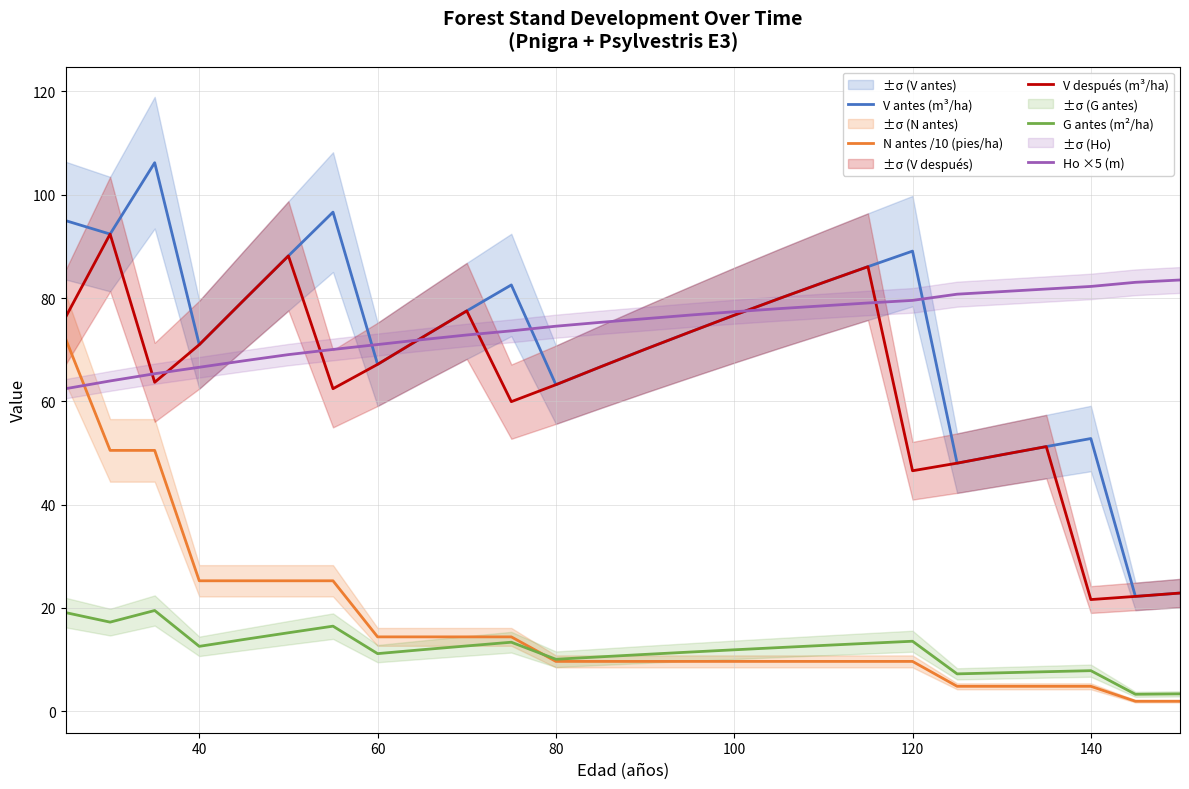

Reading right to left, what are all the values shown in this chart?

V antes (m³/ha): 22.9	22.2	52.8	51.2	49.6	48.0	89.1	86.1	83.0	79.9	76.7	73.4	70.1	66.7	63.2	82.5	77.5	72.4	67.2	96.6	88.2	79.6	71.0	106.2	92.4	95.0
N antes /10 (pies/ha): 1.9	1.9	4.8	4.8	4.8	4.8	9.6	9.6	9.6	9.6	9.6	9.6	9.6	9.6	9.6	14.4	14.4	14.4	14.4	25.3	25.3	25.3	25.3	50.5	50.5	72.2
V después (m³/ha): 22.9	22.2	21.6	51.2	49.6	48.0	46.6	86.1	83.0	79.9	76.7	73.4	70.1	66.7	63.2	59.9	77.5	72.4	67.2	62.5	88.2	79.6	71.0	63.7	92.4	76.3
G antes (m²/ha): 3.4	3.3	7.8	7.7	7.4	7.2	13.6	13.2	12.7	12.3	11.9	11.4	11.0	10.5	10.1	13.4	12.6	11.9	11.2	16.5	15.2	13.9	12.6	19.5	17.2	19.1
Ho ×5 (m): 83.5	83.0	82.2	81.8	81.2	80.8	79.5	79.0	78.5	78.0	77.4	76.7	76.0	75.3	74.5	73.7	72.8	72.0	71.0	70.0	69.0	67.8	66.6	65.3	63.9	62.5